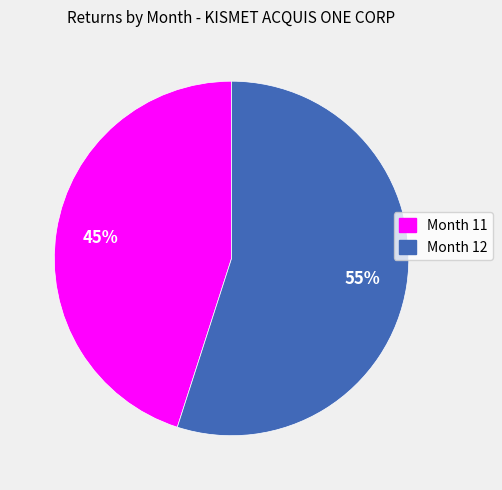

To the nearest percent, what percentage of the pie is Month 12?

55%